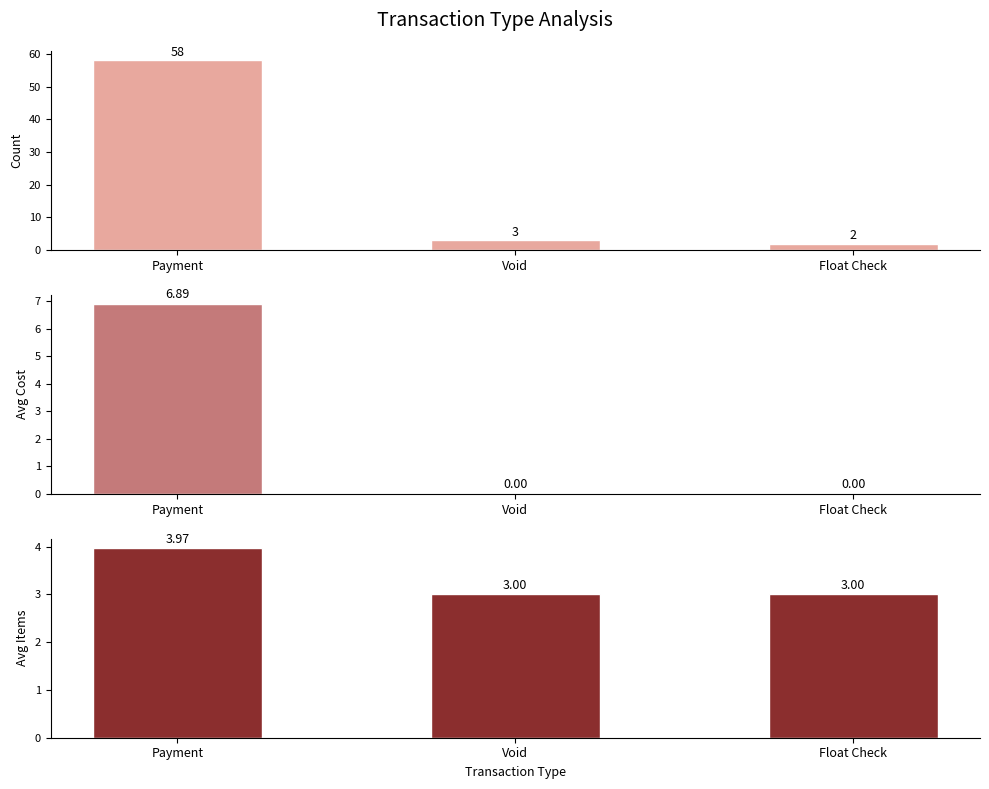

The Count series shows 3.0 at Void. True or false?

True